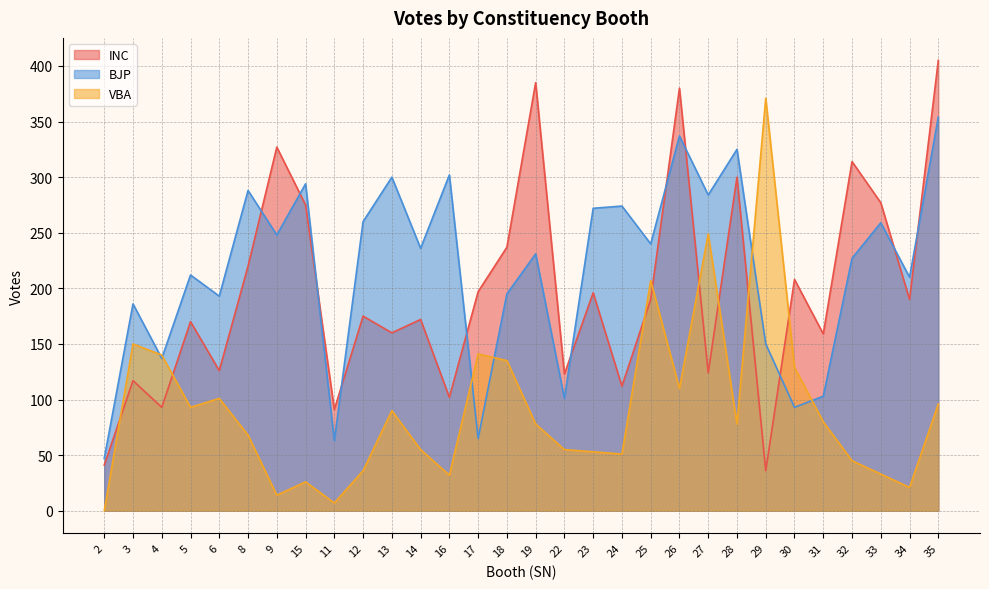

How many intersections are there between INC and VBA?

8